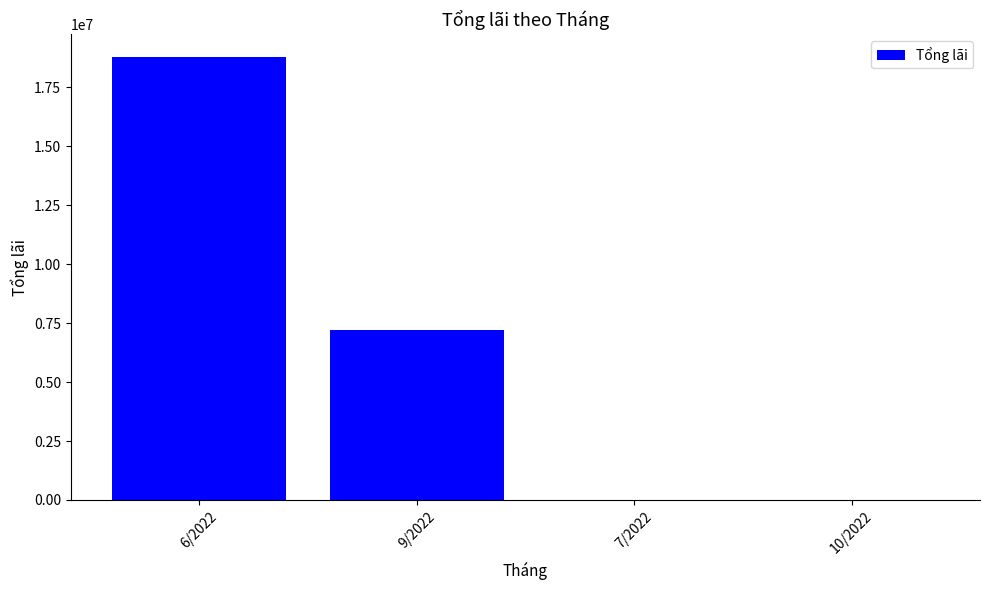

The value at 7/2022 is 0. True or false?

True